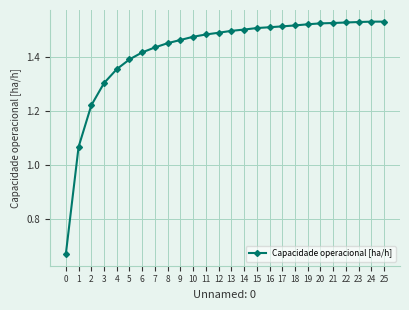

What is the change in value from 5 to 21?

+0.1